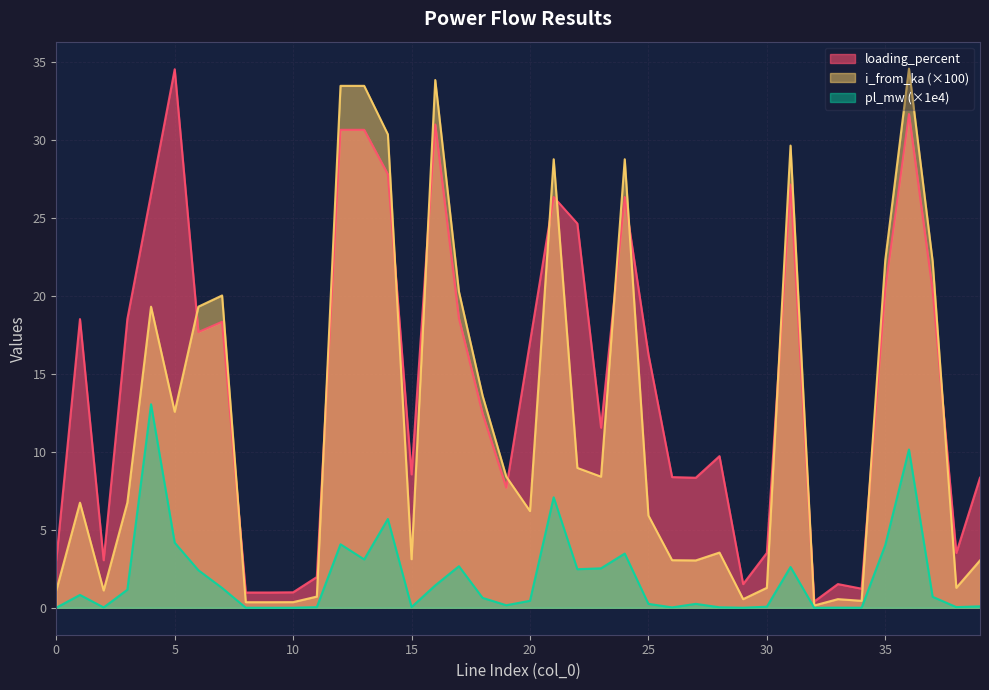

The pl_mw series shows 0.0 at 0. True or false?

True